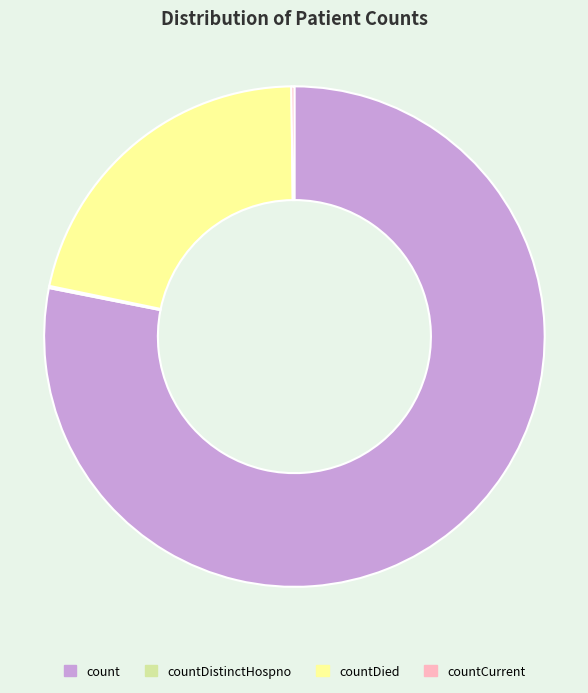

The countDied slice represents 22% of the pie. True or false?

True